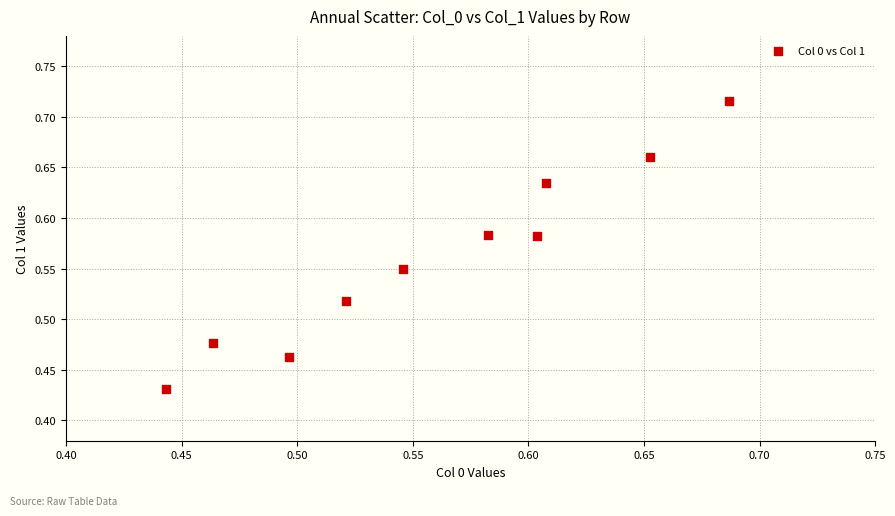

What is the range of Y values (max minus min)?

0.3